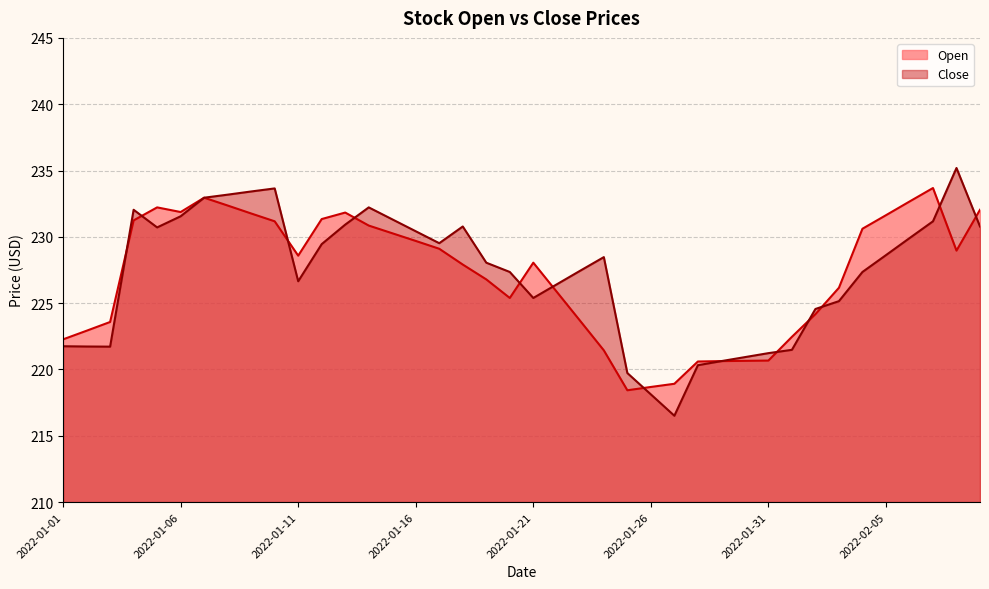

What is the lowest value of the Close series?

216.5